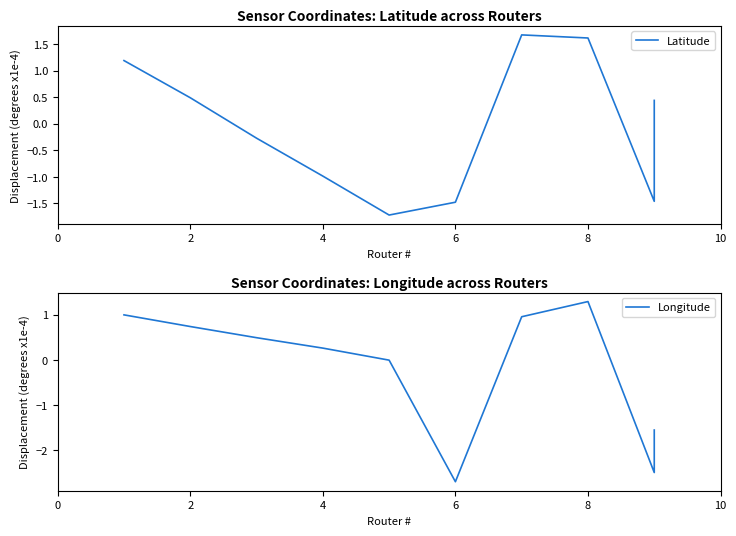

What are all the series names shown in the legend?

Latitude, Longitude